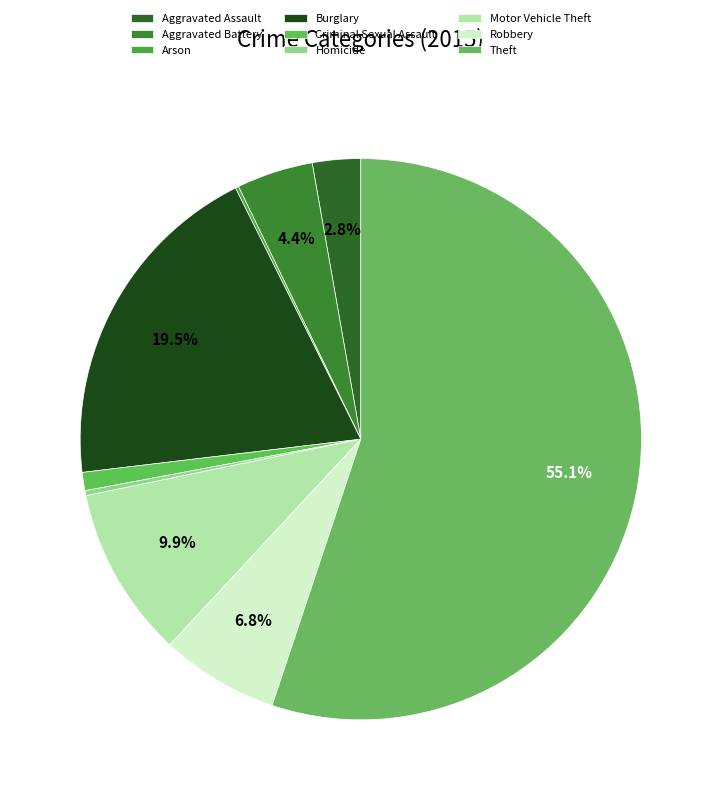

Is it true that Homicide is 8% of the pie?

False